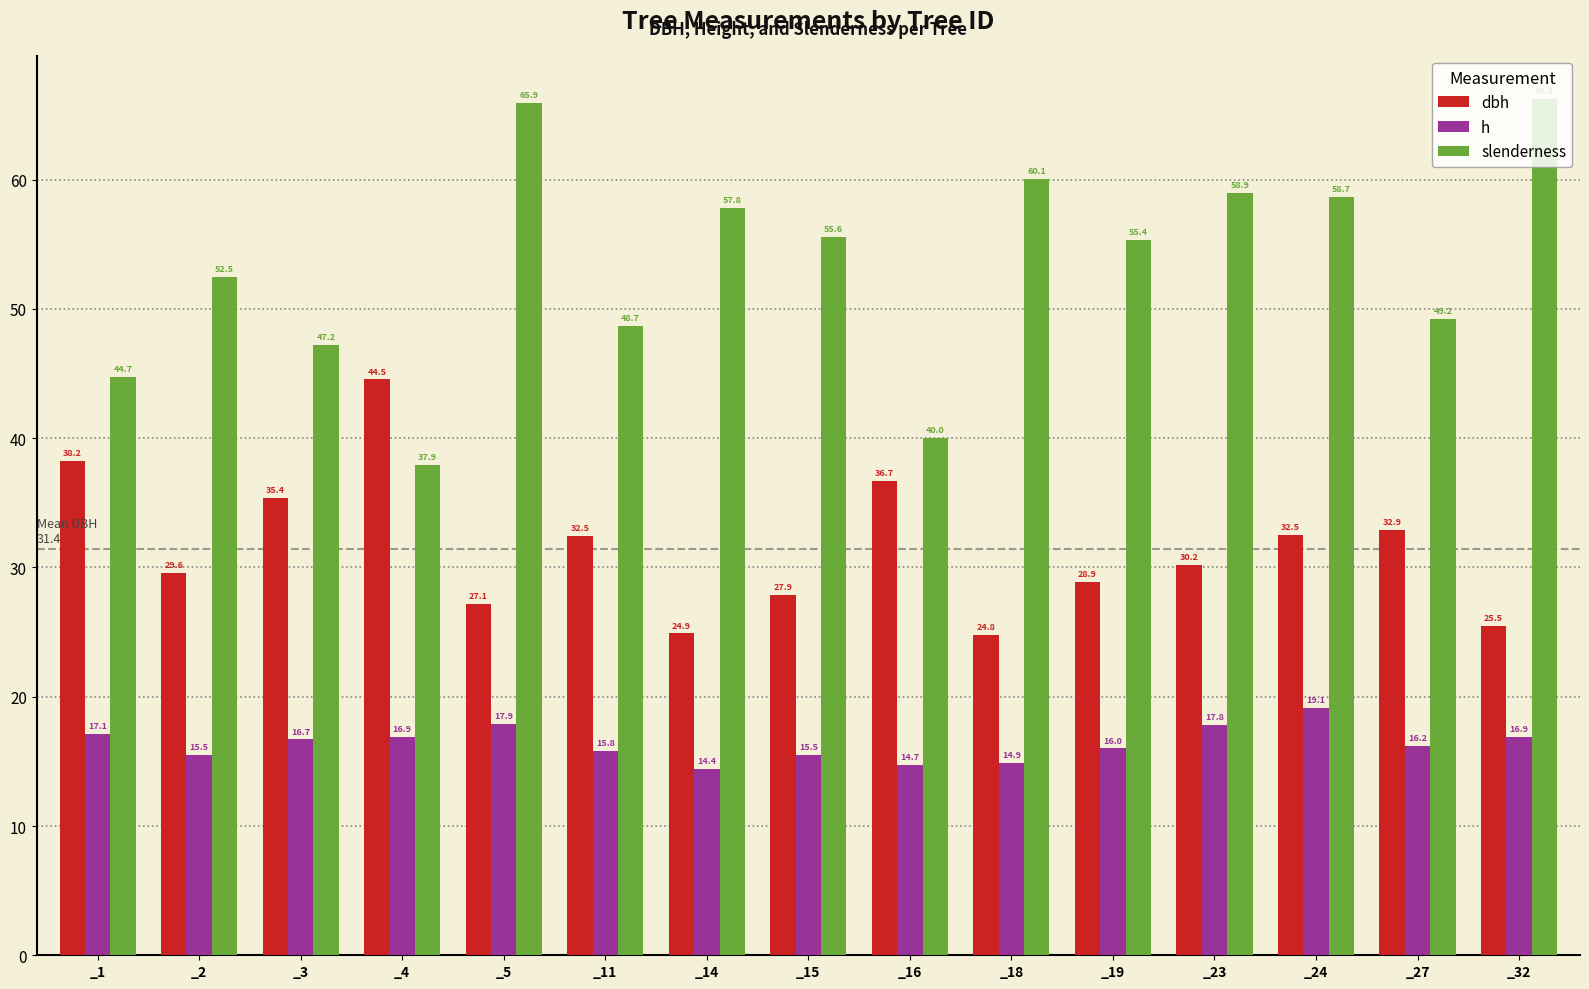

Is the value of dbh at _19 greater than the value of slenderness at _4?

No